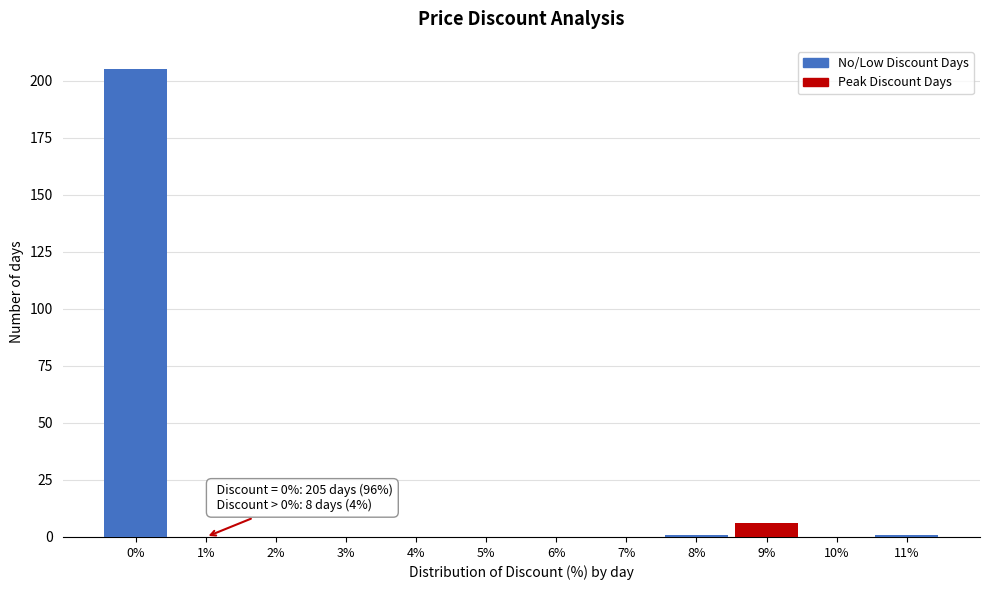

Reading left to right, list all the values displayed in this chart.

0%=205	1%=0	2%=0	3%=0	4%=0	5%=0	6%=0	7%=0	8%=1	9%=6	10%=0	11%=1